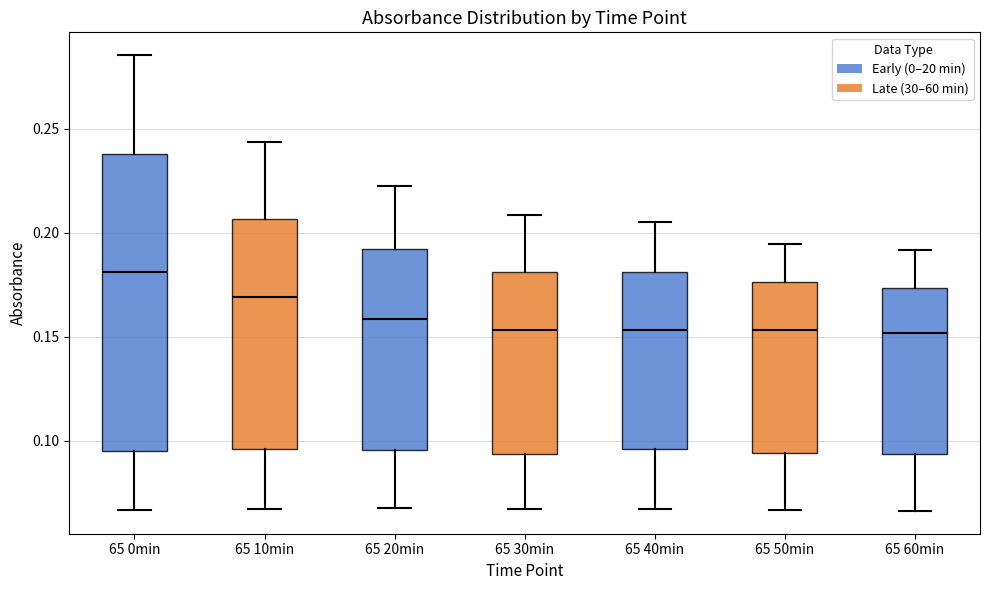

Which box is the tallest, from its lower edge to its upper edge?

65 0min